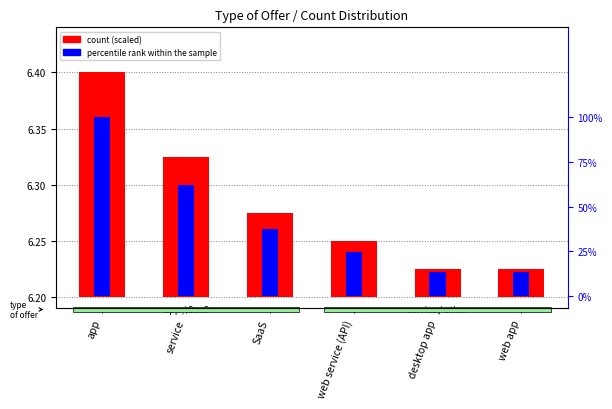

Between web service (API) and web app, which series saw the biggest shift?

count (scaled)